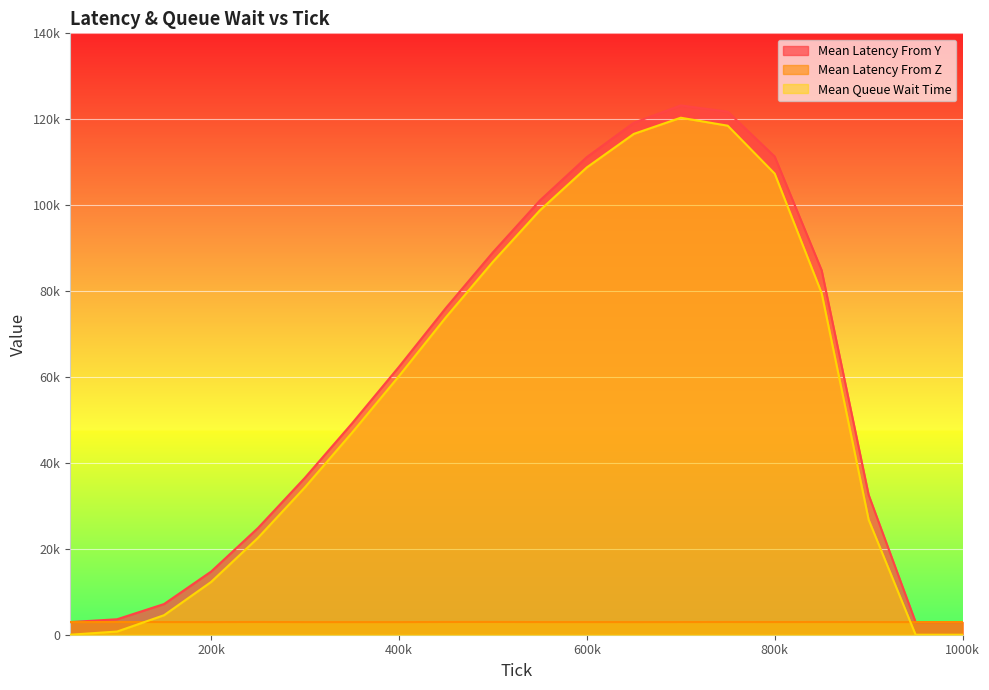

What is the value of the meanLatencyFromZ point at the 12th from the left?

2942.6